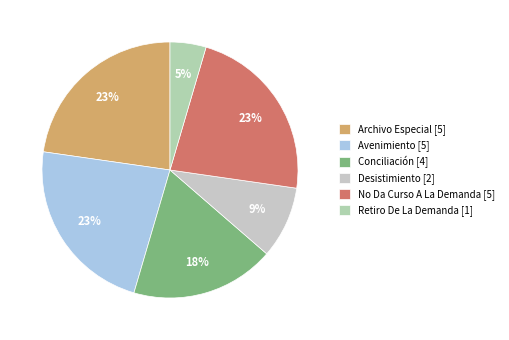

To the nearest percent, what is the combined percentage of Avenimiento and Archivo Especial?

45%